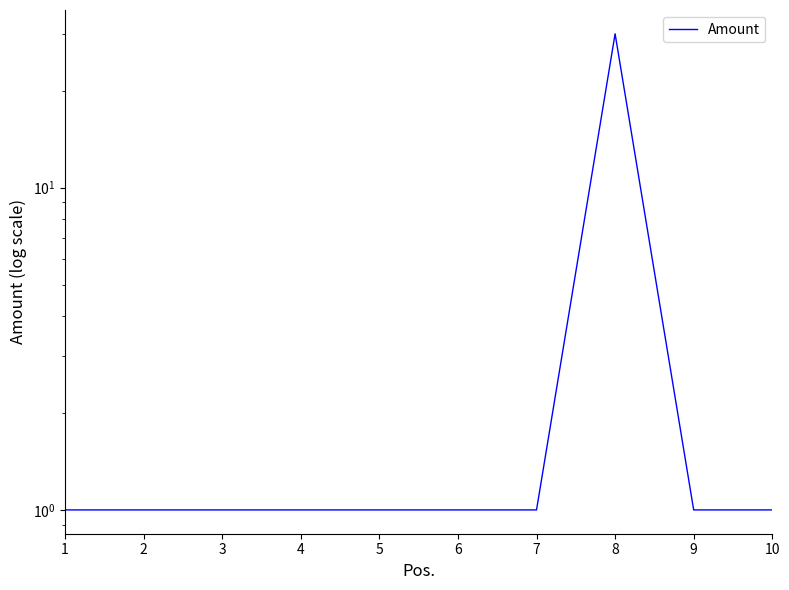

What is the value of the 9th point from the left?

1